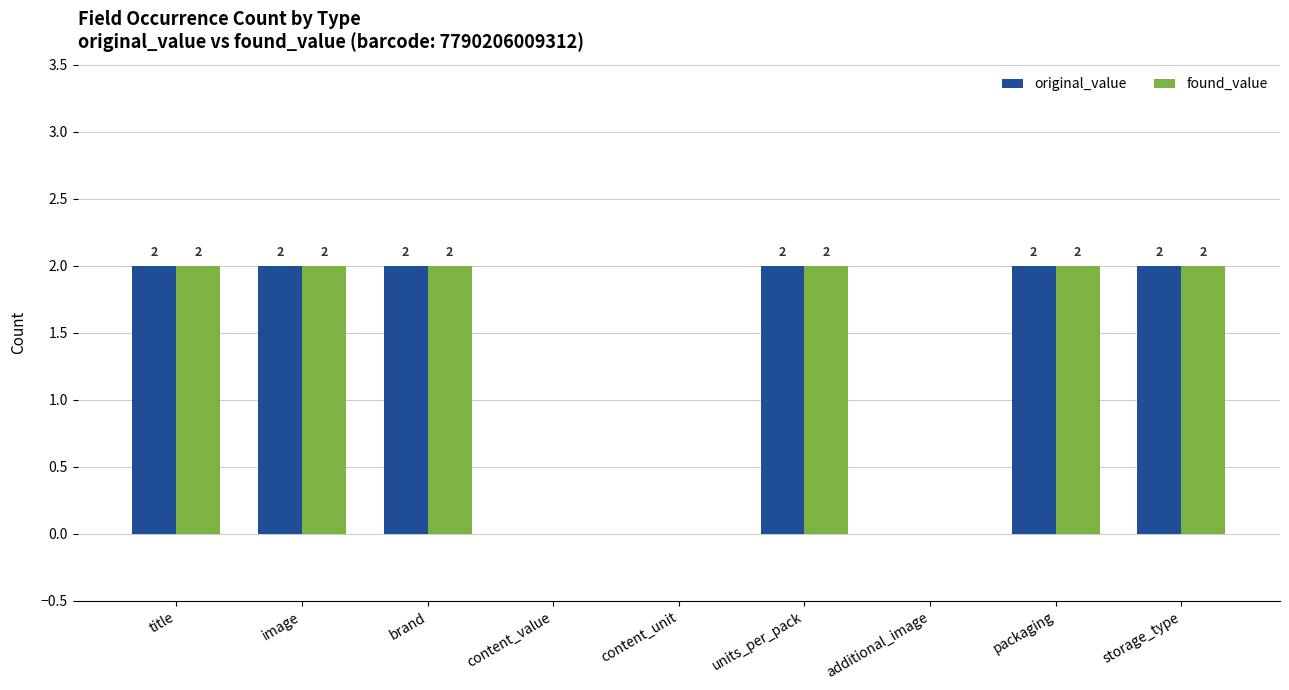

True or false: original_value has a value of 2 at title.

True